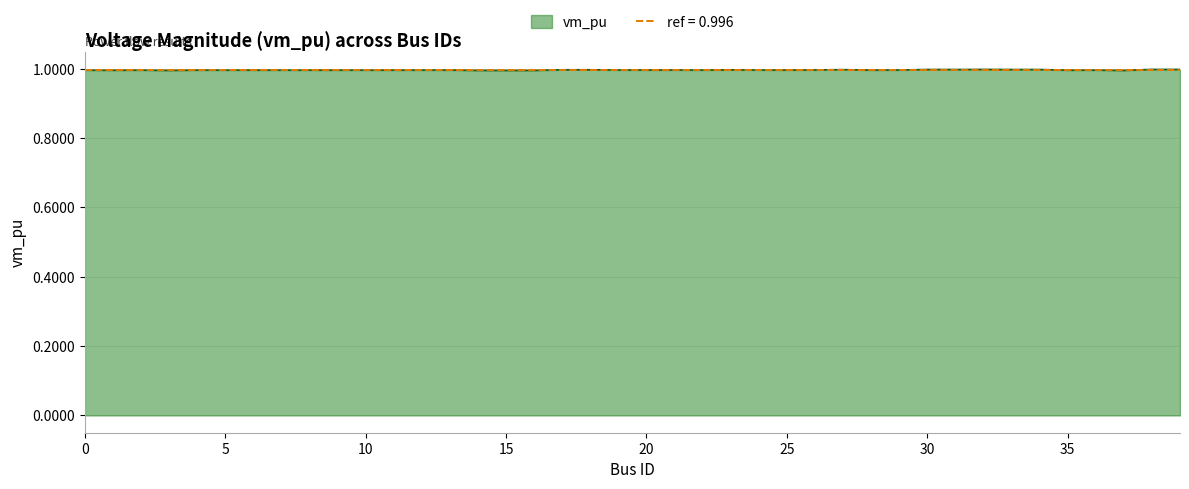

How many points are lower than both their immediate neighbors (excluding endpoints)?

14